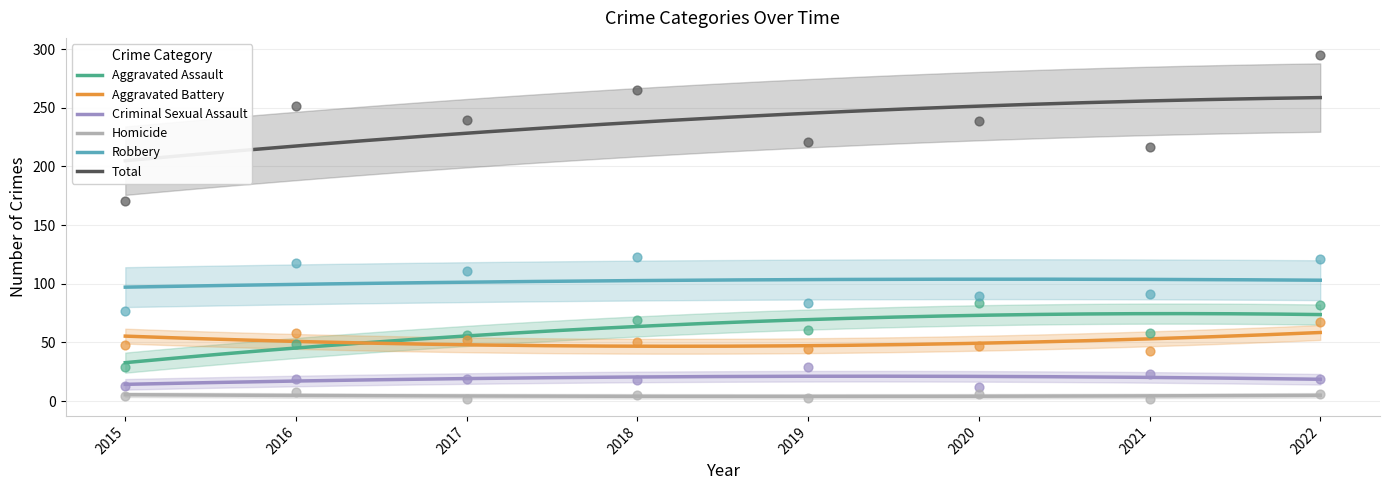

What is the total value across all series at 2017?

480